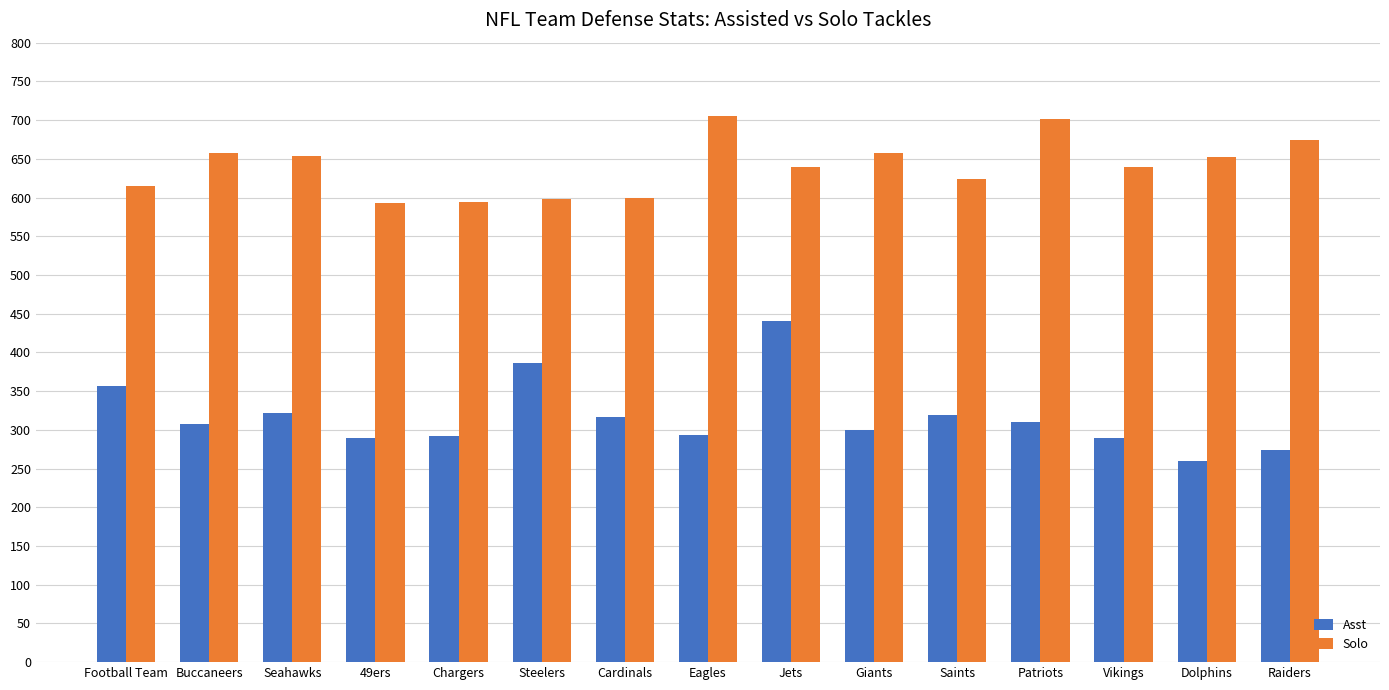

What is the maximum value for Solo?

705